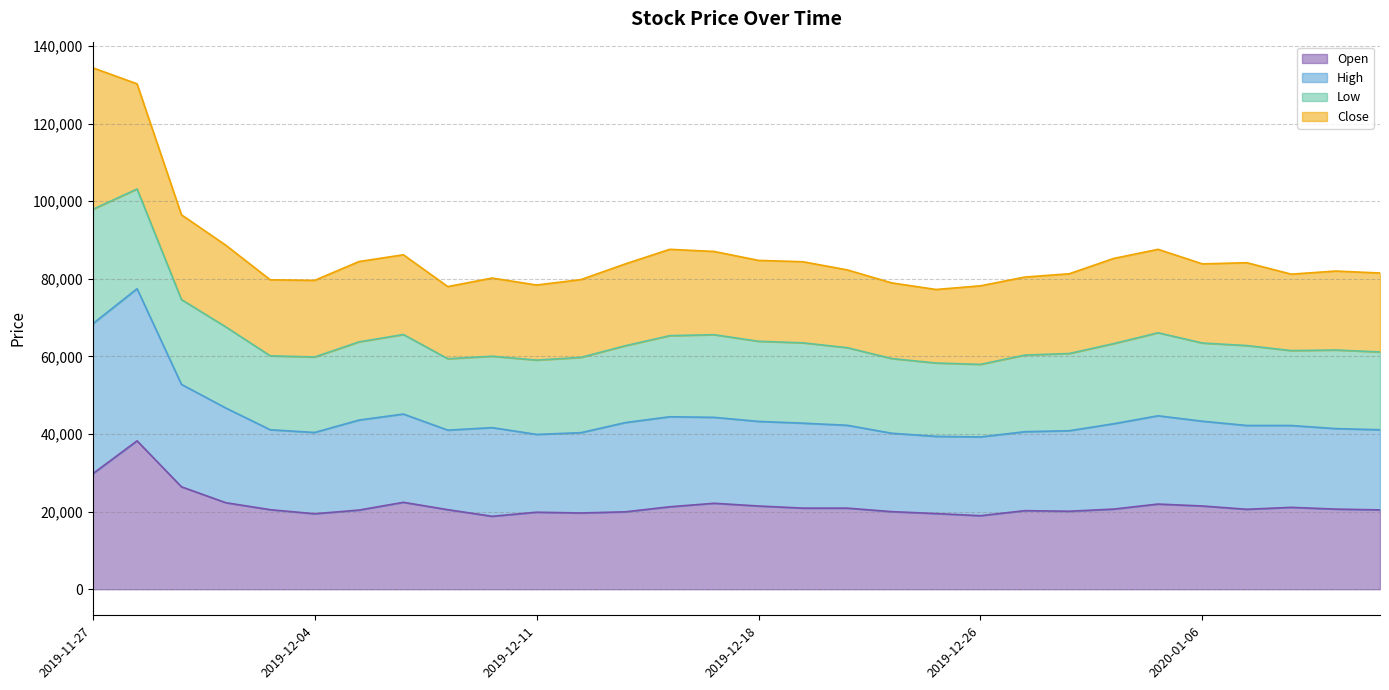

True or false: Open and High intersect in this chart.

False